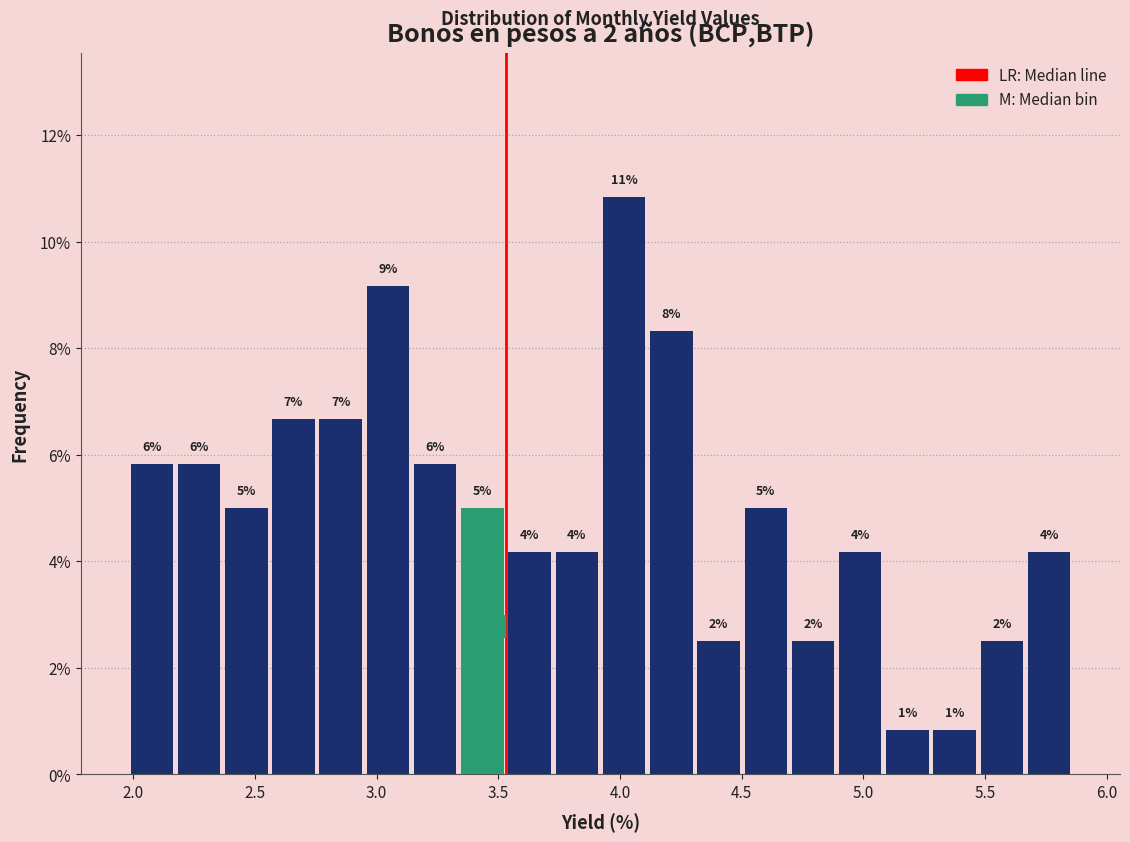

Read against the x-axis, roughly where is the centre of the tallest bar?

4.00